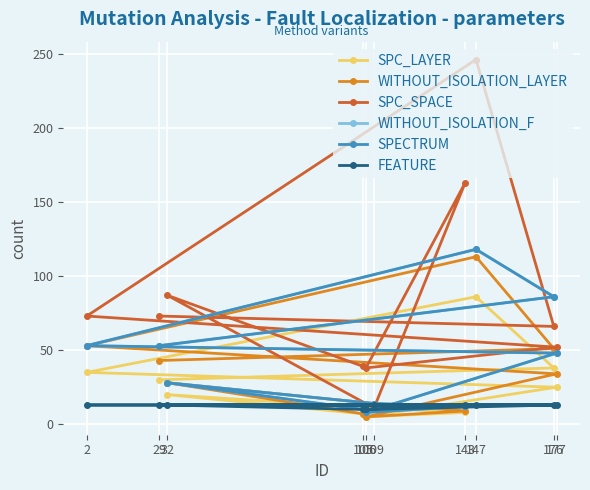

Which series has the largest range (max minus min)?

SPC_SPACE